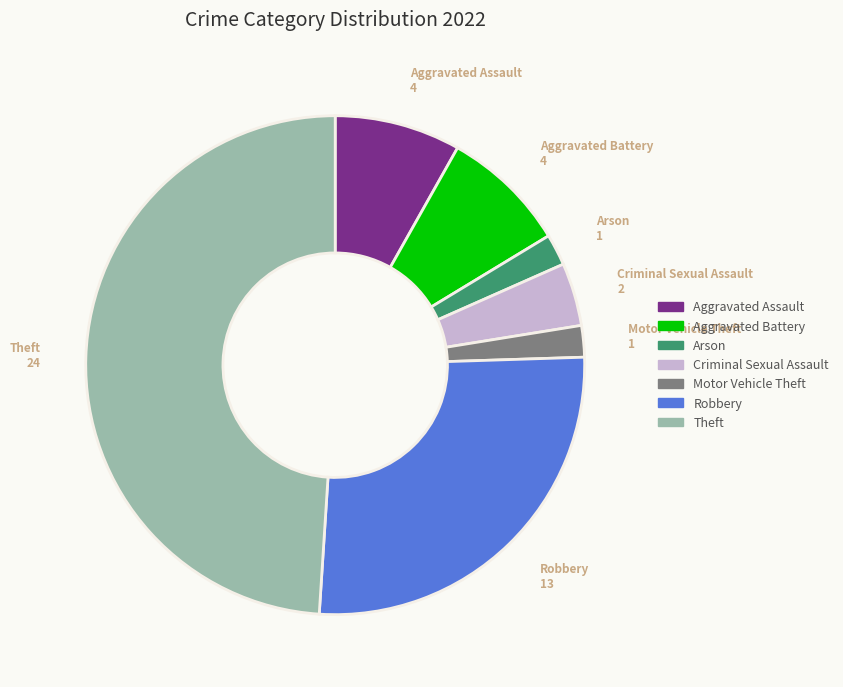

Is there a majority slice in this chart?

No